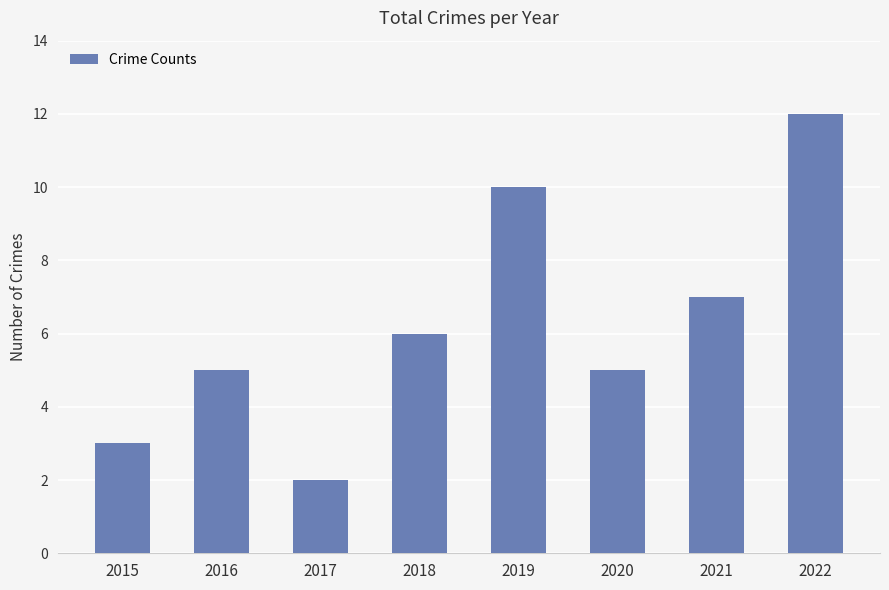

Approximately how many times larger is the value at 2022 compared to 2015?

4.0